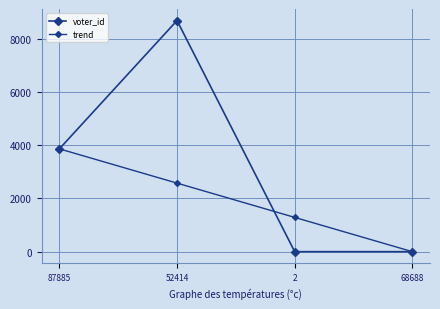

Does the chart have visible grid lines?

Yes